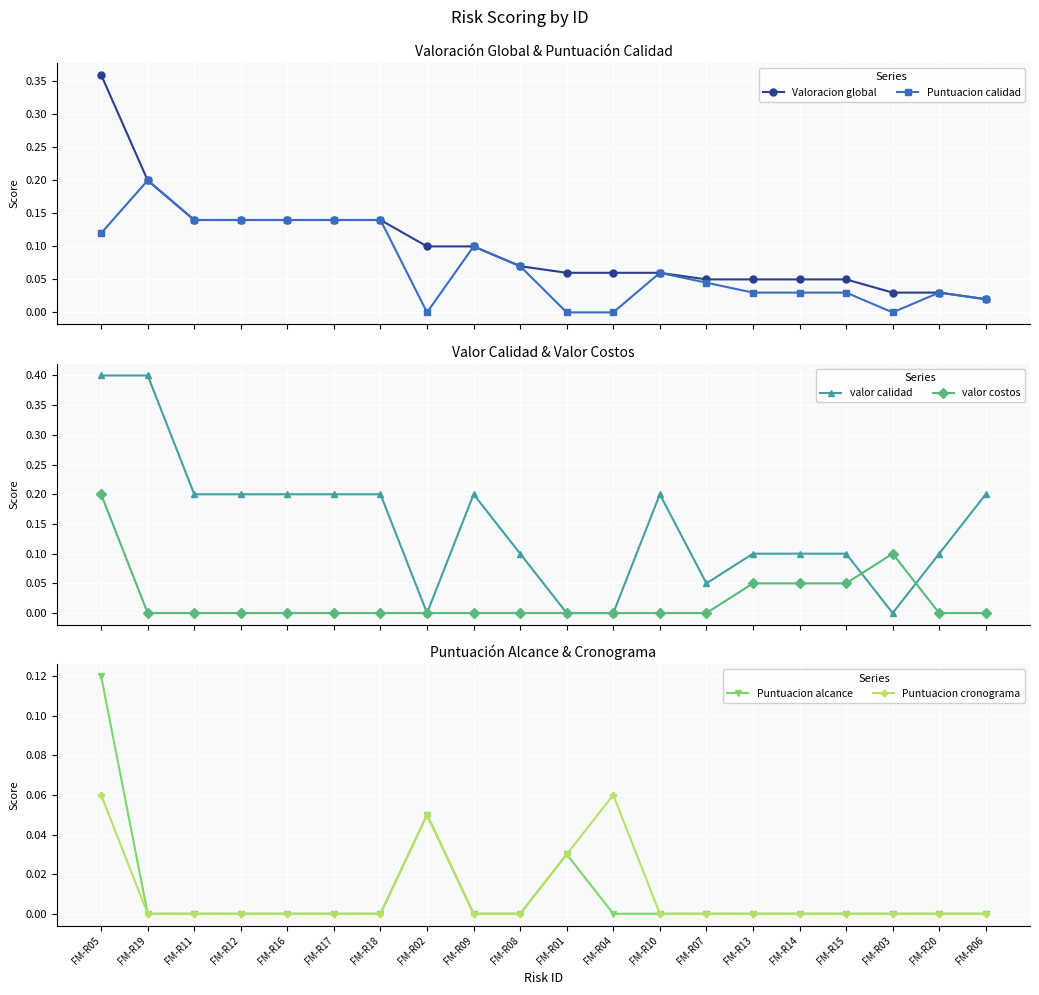

True or false: Puntuacion alcance and valor calidad intersect in this chart.

True